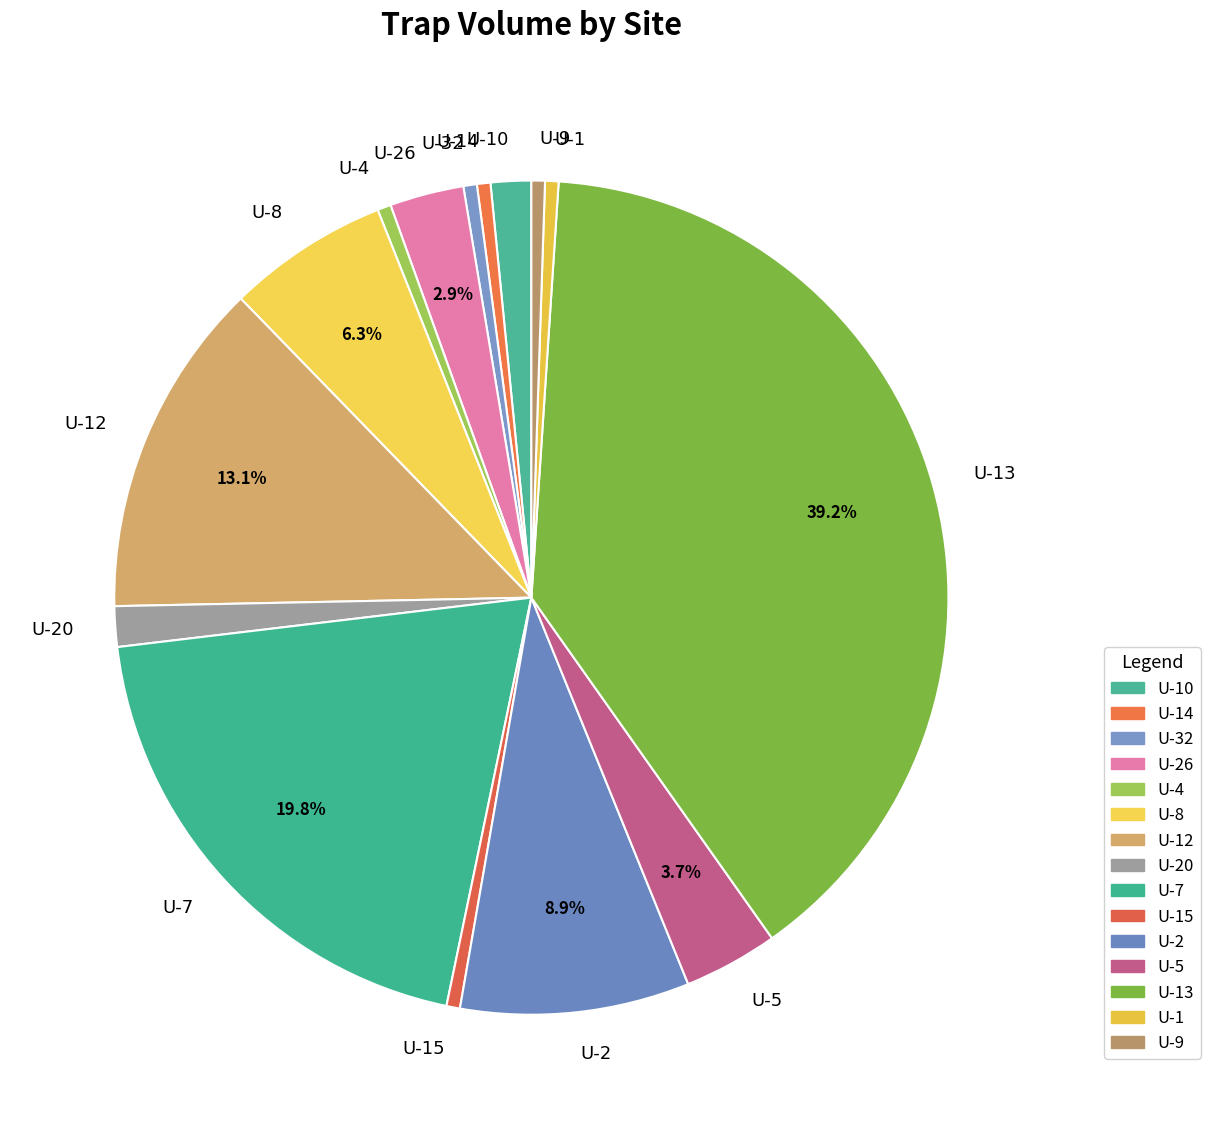

Between U-7 and U-20, which is larger?

U-7